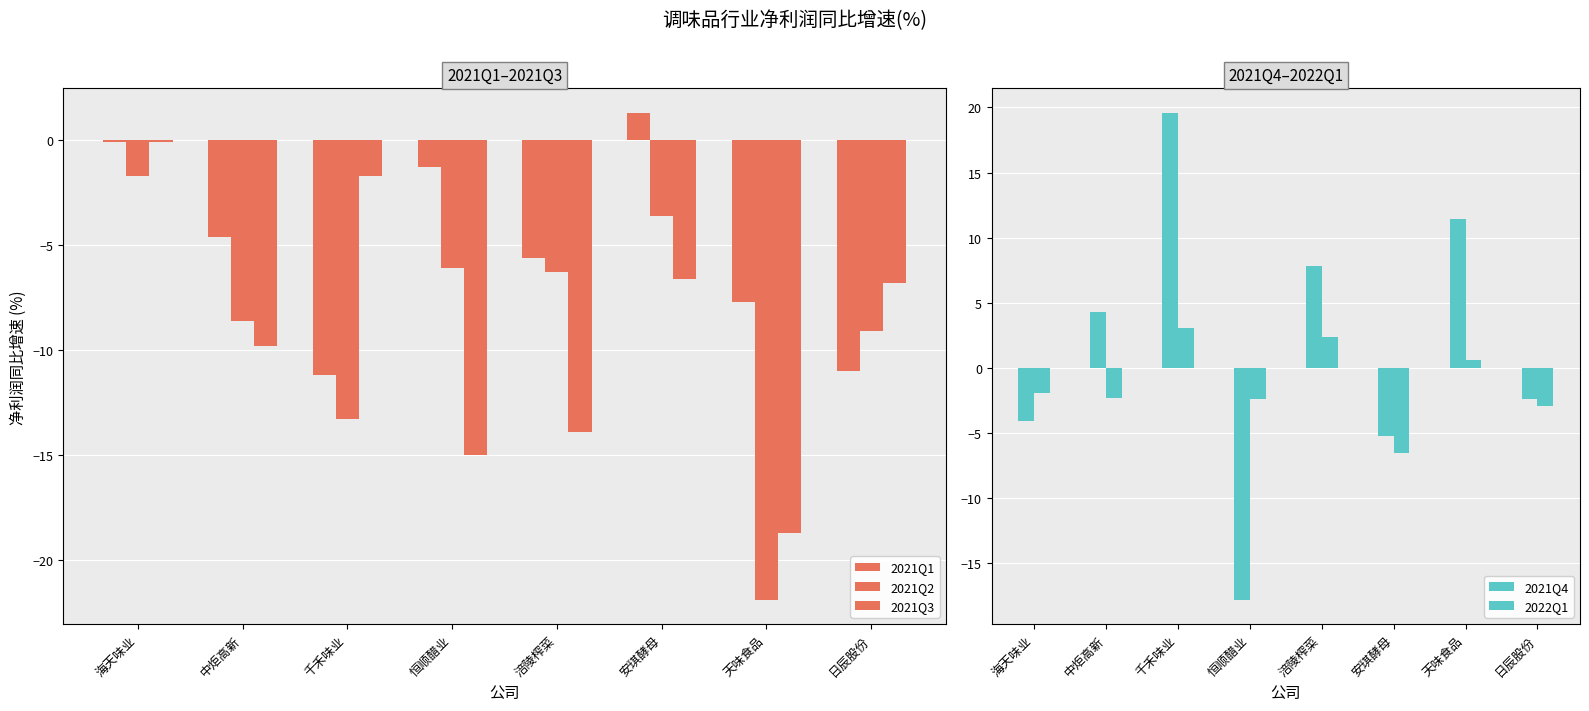

What is the sum of the 2021Q4 values at 日辰股份 and 恒顺醋业?

-20.2